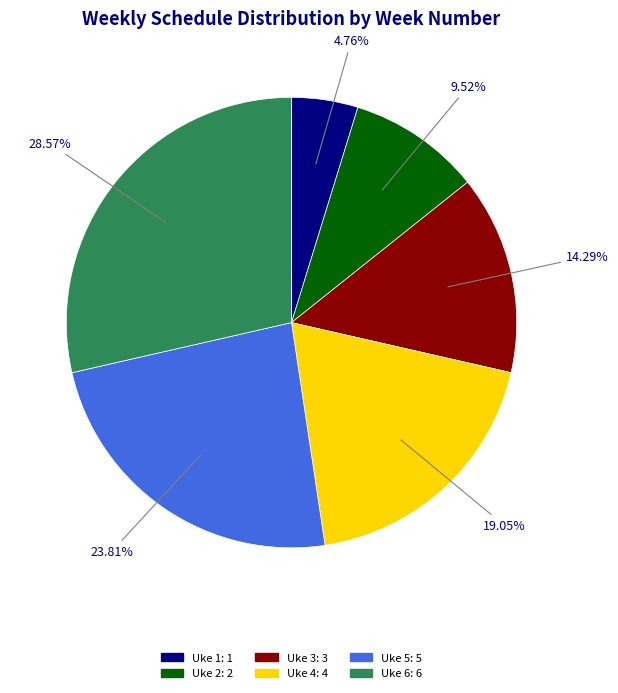

True or false: Uke 6 accounts for 15% of the total.

False